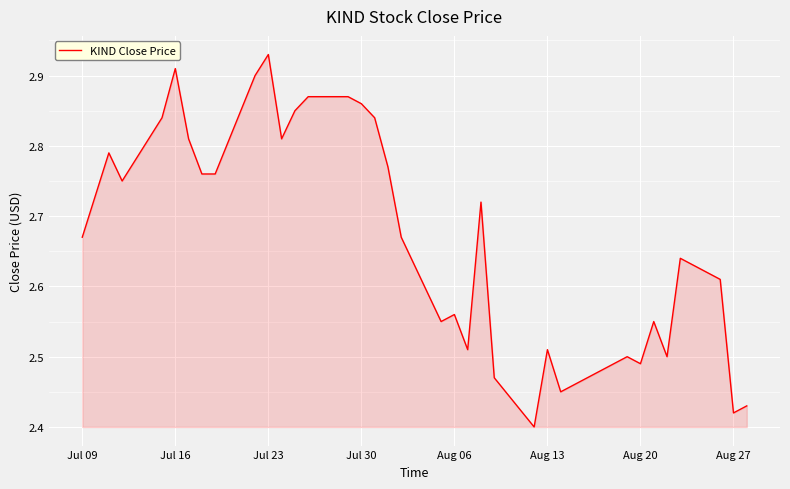

What is the difference between the maximum and minimum values?

0.5